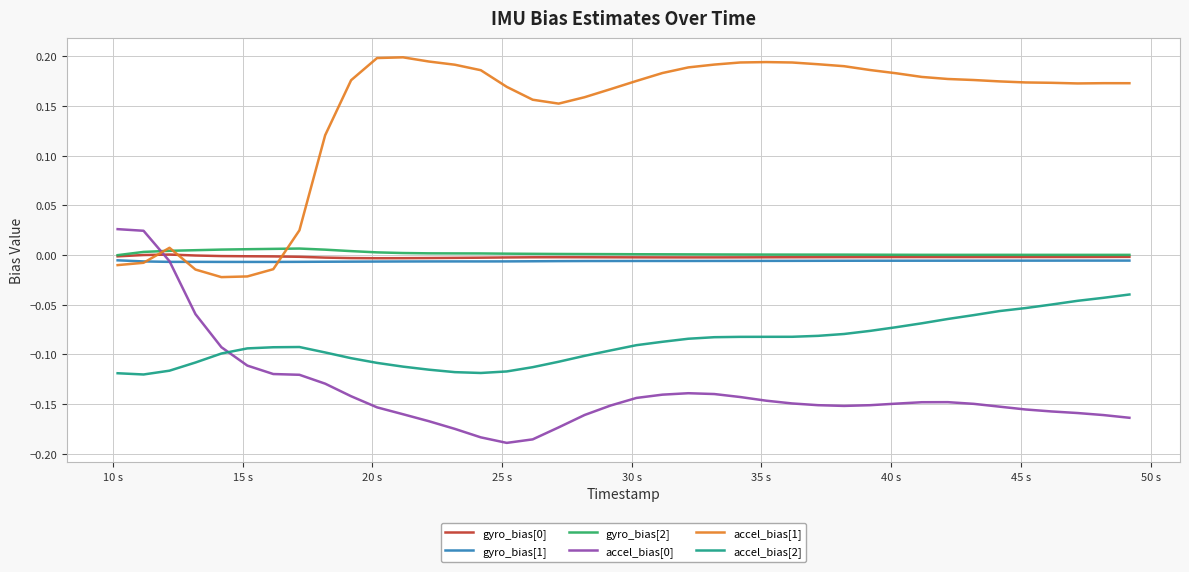

True or false: accel_bias[2] and accel_bias[1] intersect in this chart.

False